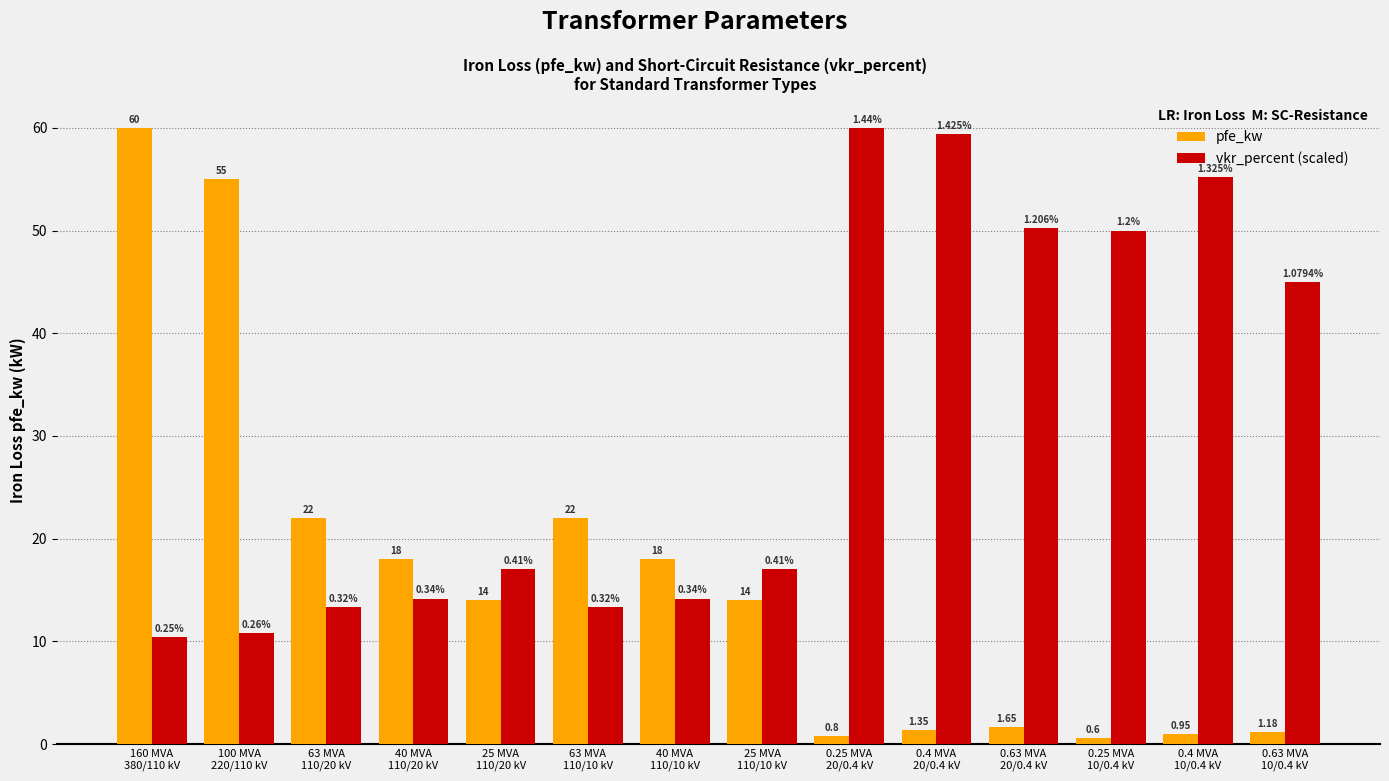

What is the total value across all series at 63 MVA
110/10 kV?

35.3